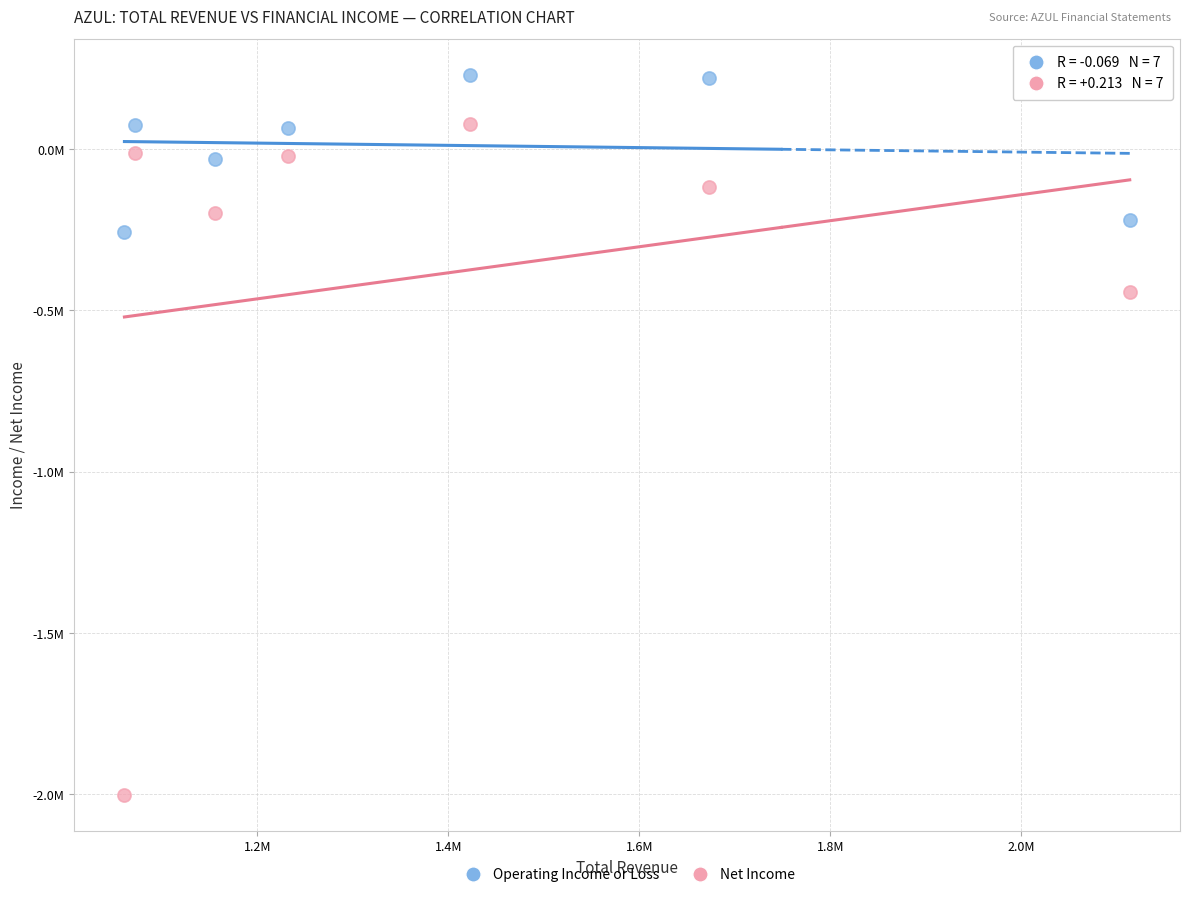

What are all the series names shown in the legend?

Operating Income or Loss, Net Income